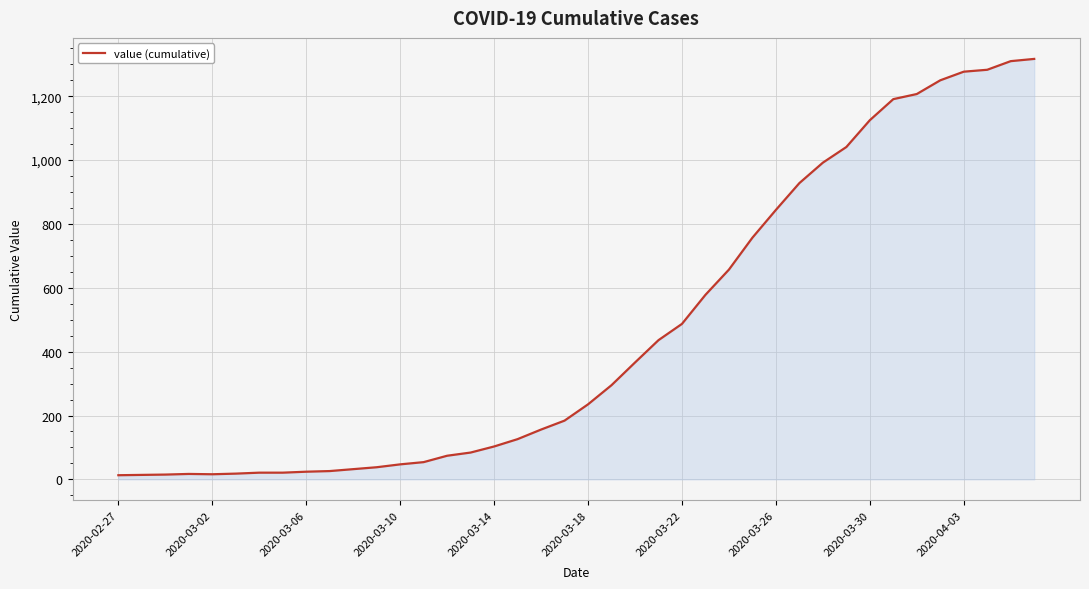

What is the difference between the maximum and minimum values?

1304